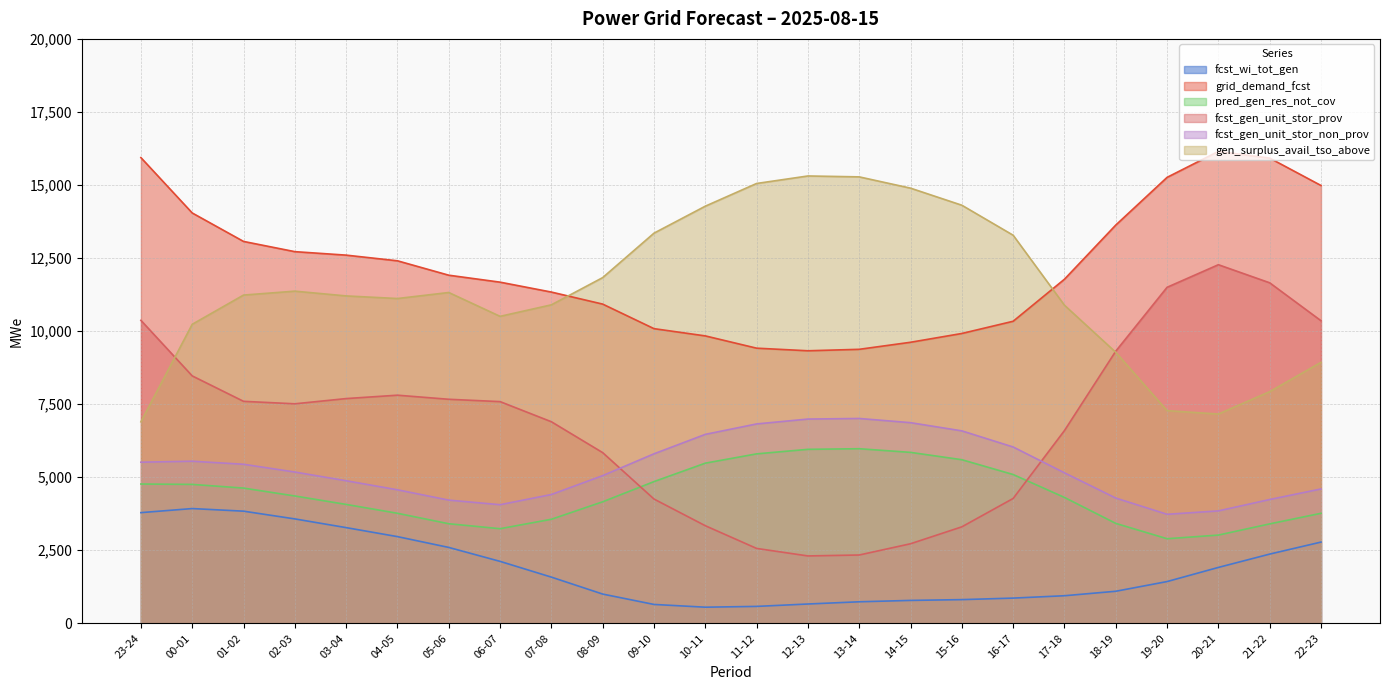

What is the sum of all fcst_gen_unit_stor_non_prov values?

127291